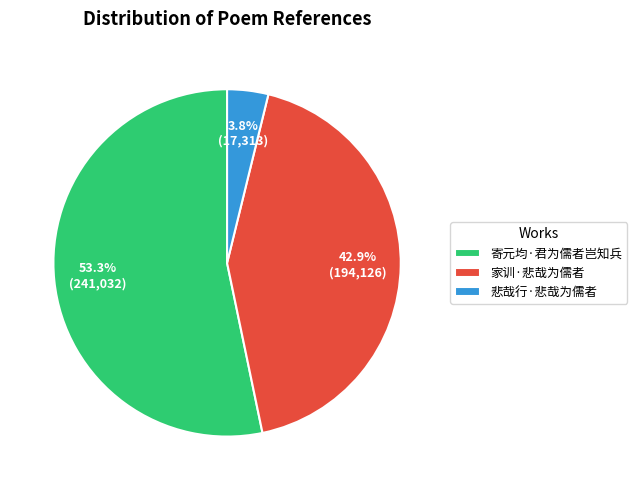

Which category has the biggest portion of the pie?

寄元均·君为儒者岂知兵